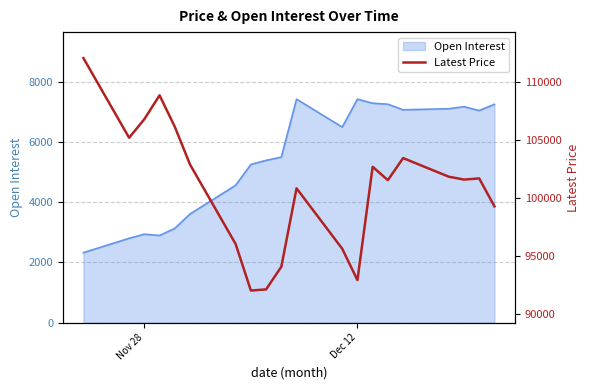

The value of Open Interest at Dec 12 is 7420. True or false?

True